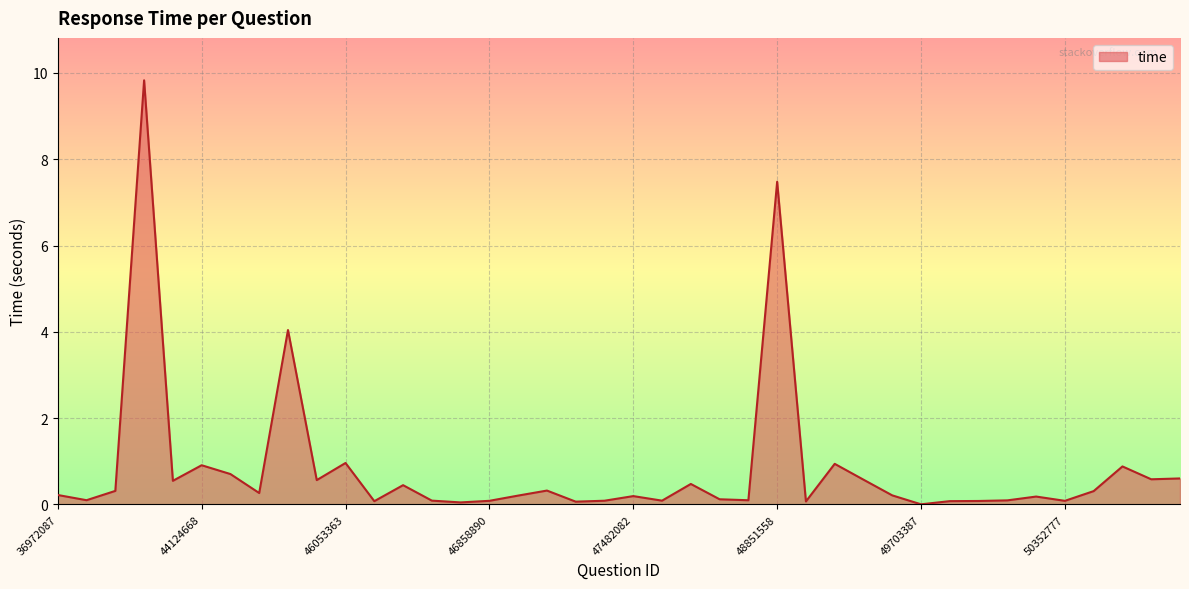

What is the maximum value shown in the chart?

9.8